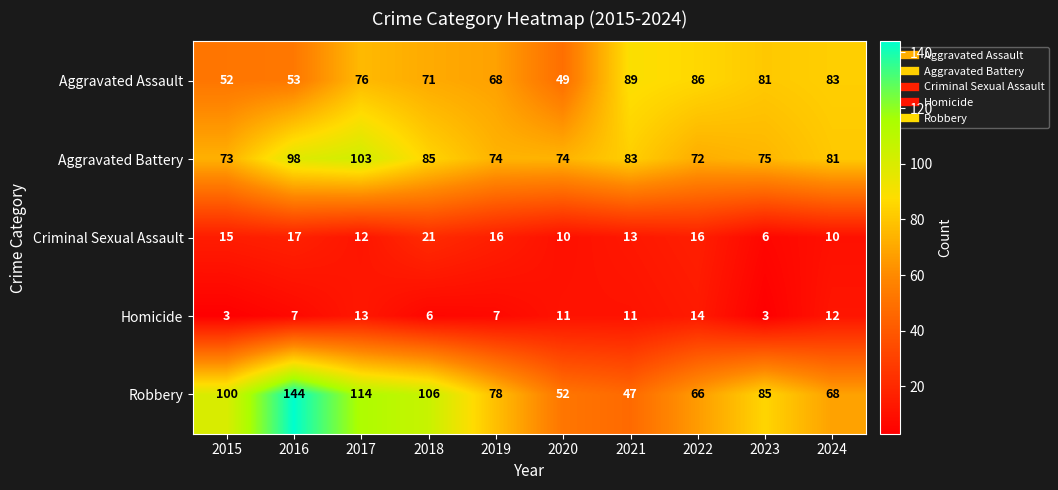

At which label does Aggravated Battery first exceed 81?

2016